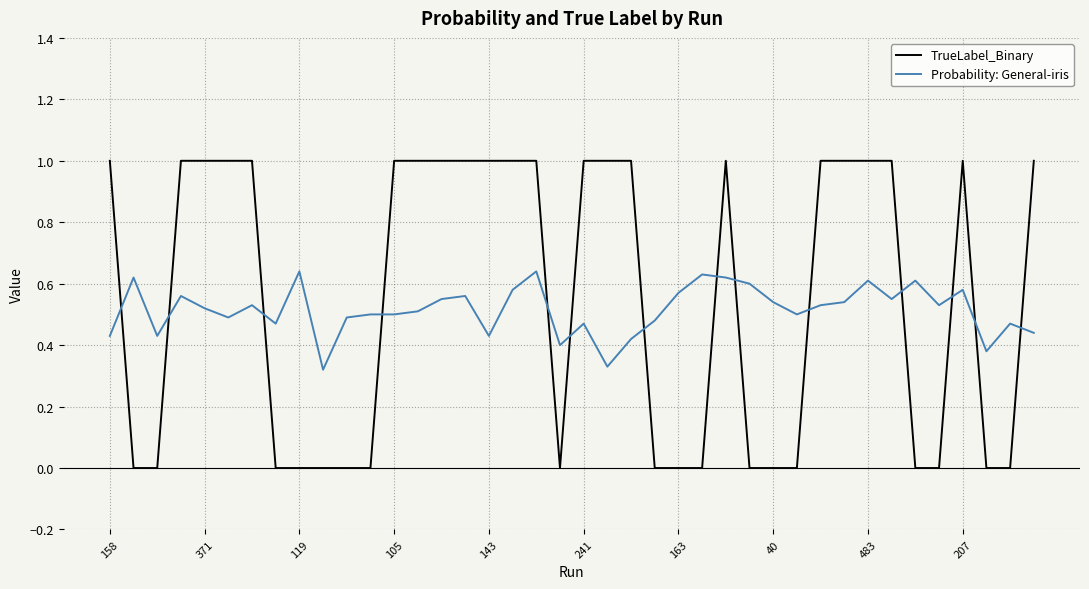

Rank the series by their maximum value, from highest to lowest.

TrueLabel_Binary, Probability: General-iris